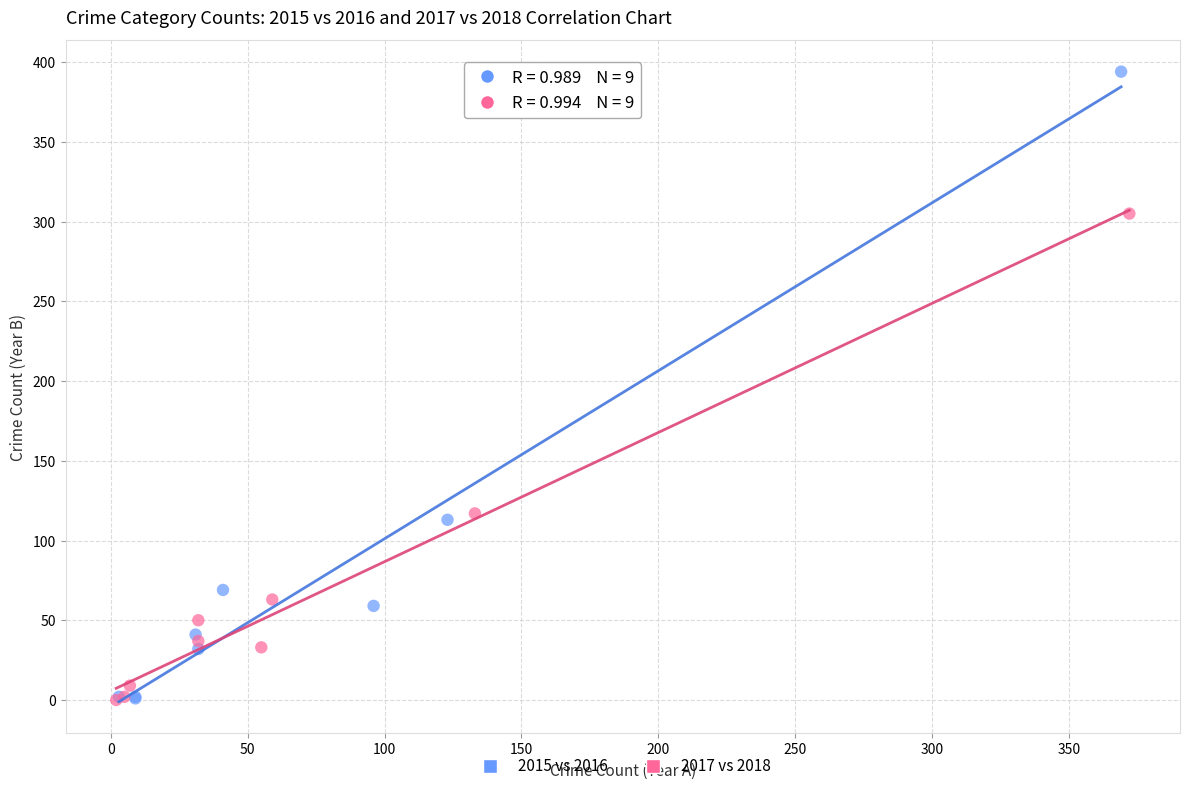

Which series has the widest spread of Y values?

2015 vs 2016